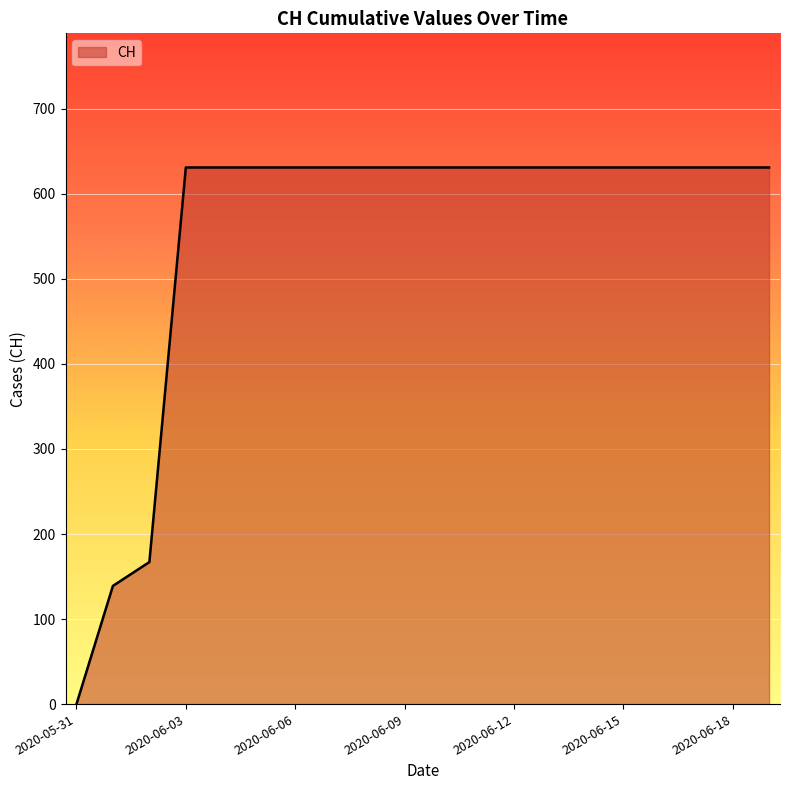

What is the greatest value displayed?

631